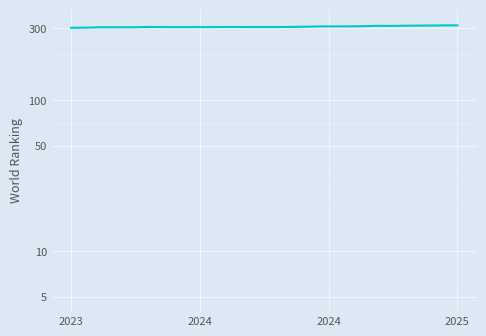

How many lines are shown in the chart?

1